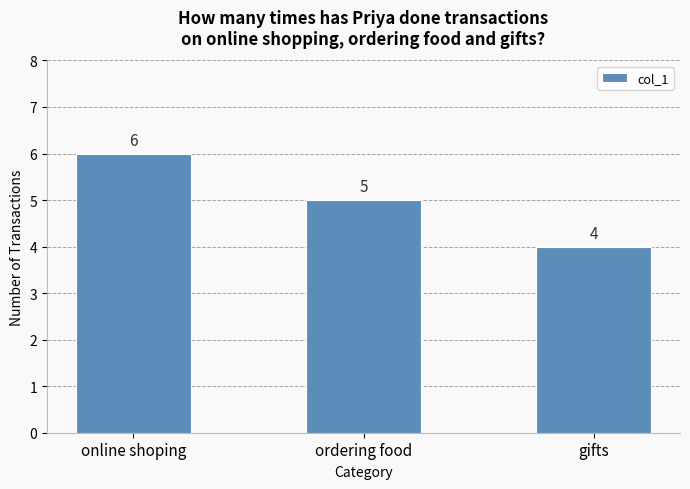

What is the smallest value displayed?

4